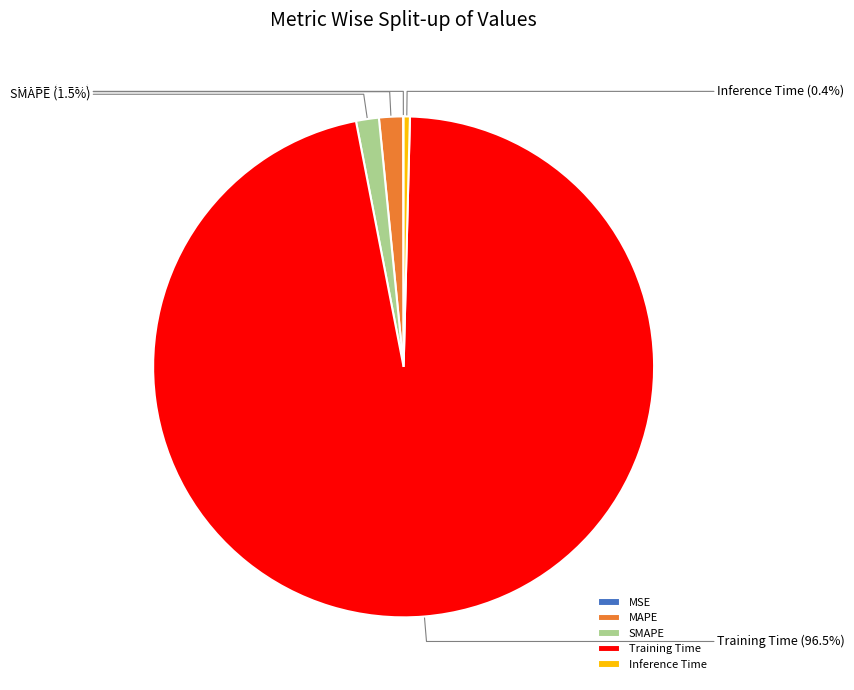

Is there any slice that represents more than half of the pie?

Yes